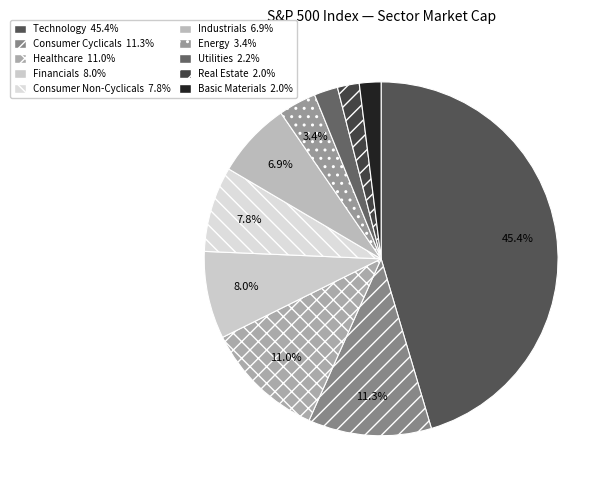

To the nearest percent, what portion does Energy represent?

3%